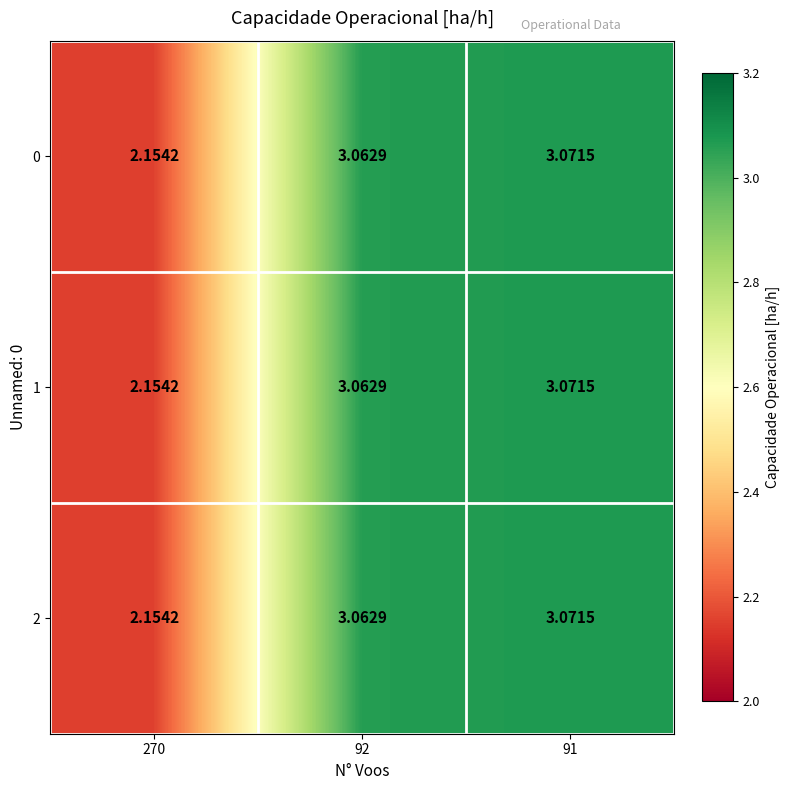

How many distinct data groups are displayed?

3